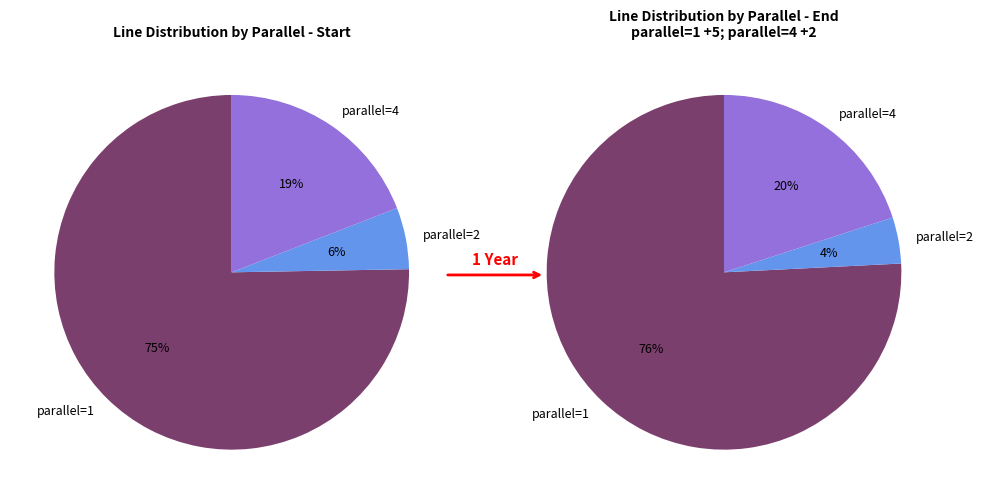

Does 0 represent more than half of the total?

No